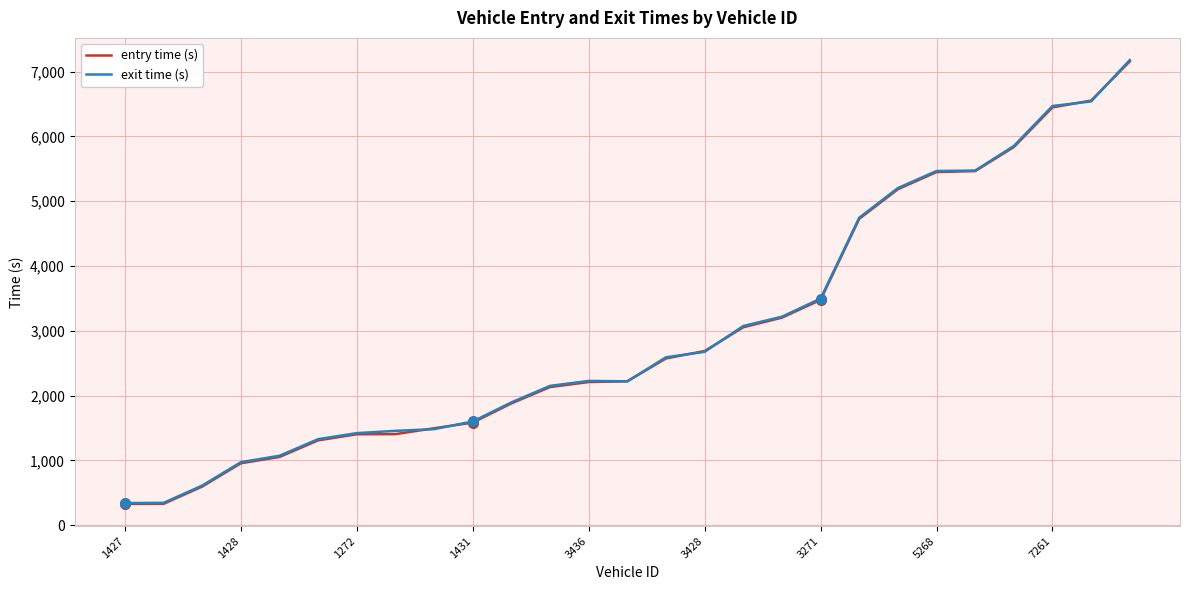

Which series has the largest range (max minus min)?

exit time (s)